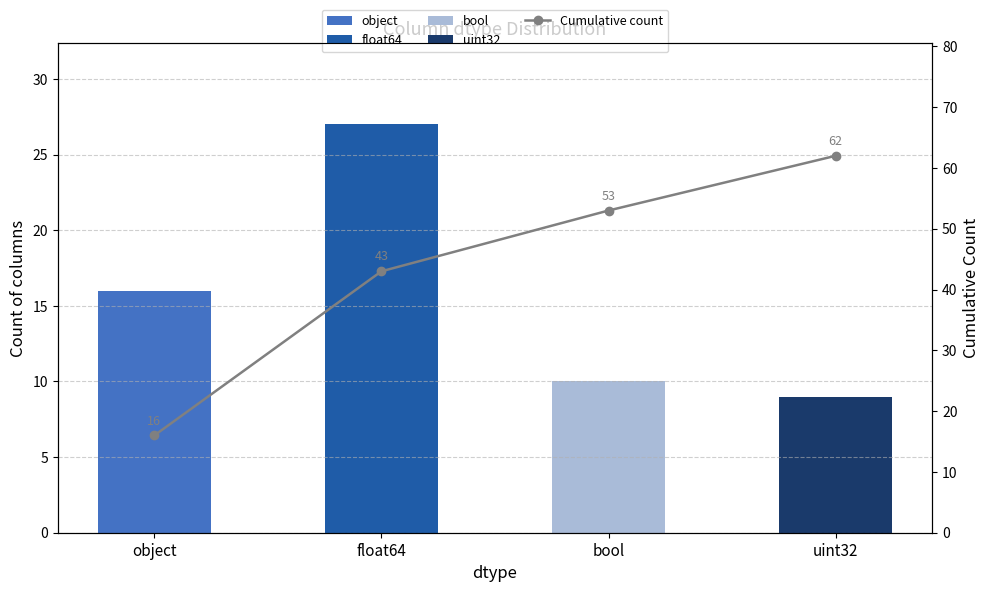

Approximately how many times larger is the value at uint32 compared to object?

3.9